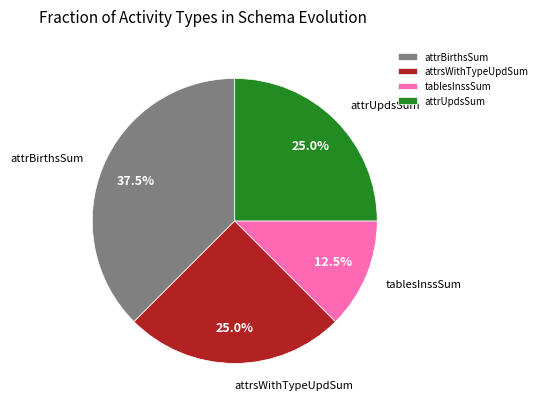

Which category has the smallest portion of the pie?

tablesInssSum